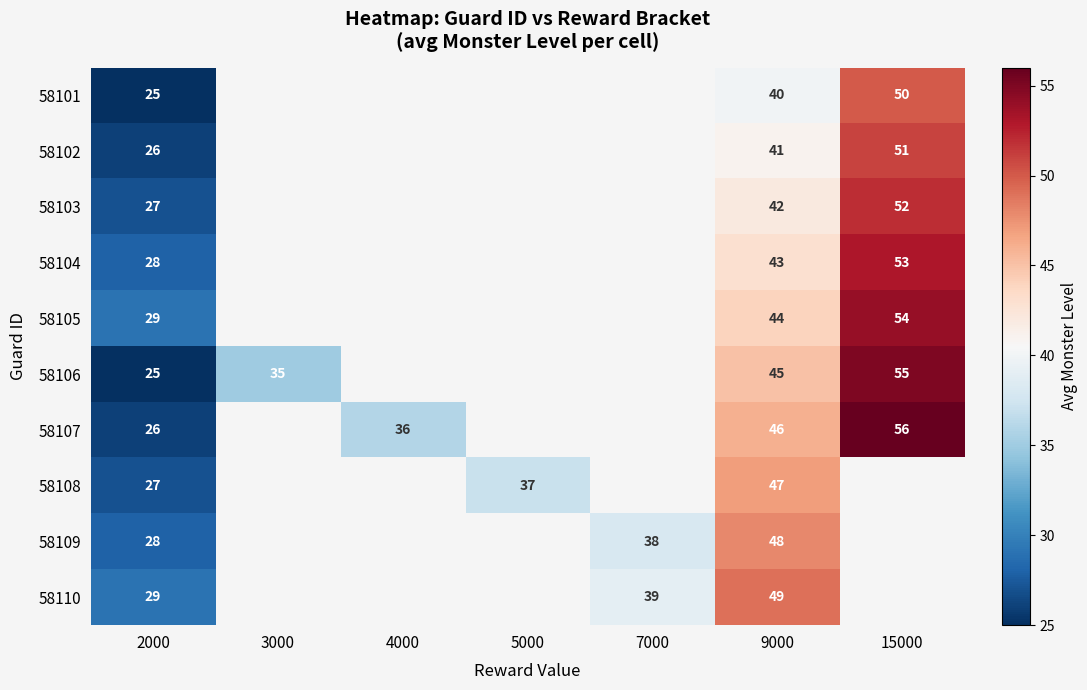

How many distinct data groups are displayed?

10